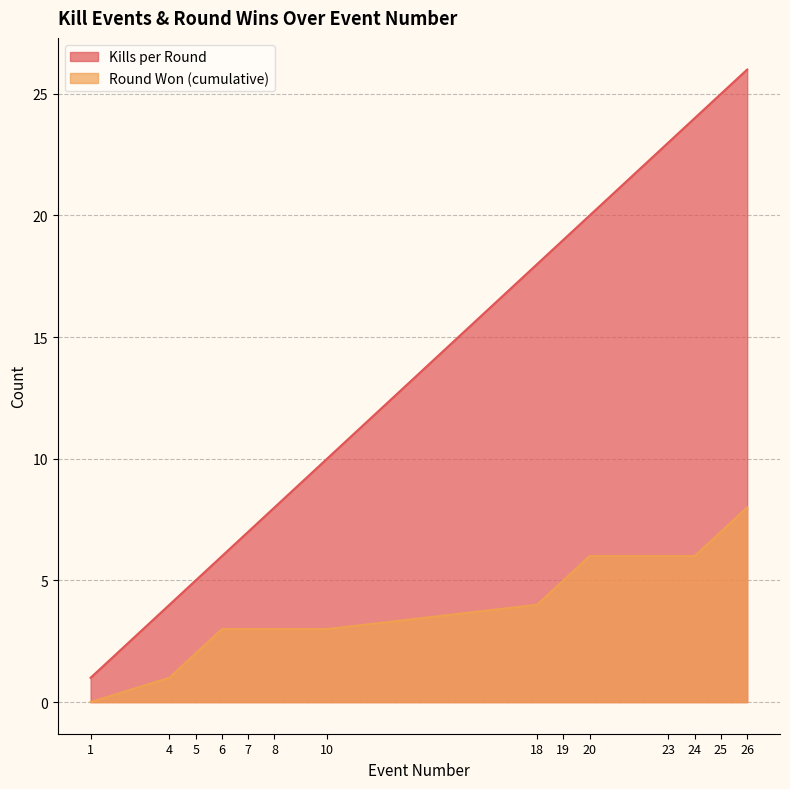

What is the difference between the second highest and second lowest values in the Round Won (cumulative) series?

6